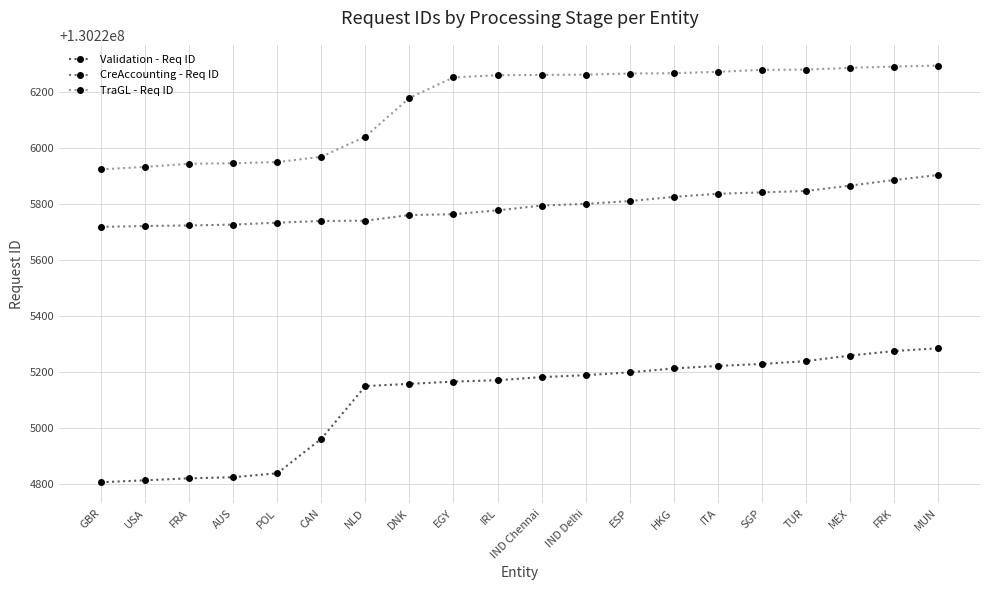

Count the number of data series in this chart.

3